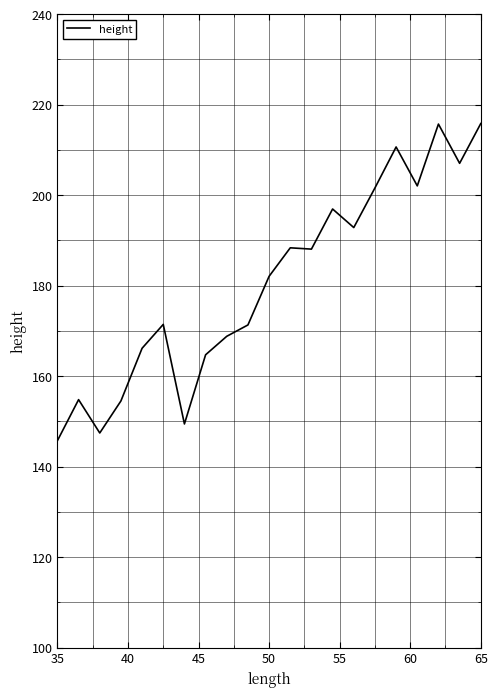

What is the minimum value shown in the chart?

145.8